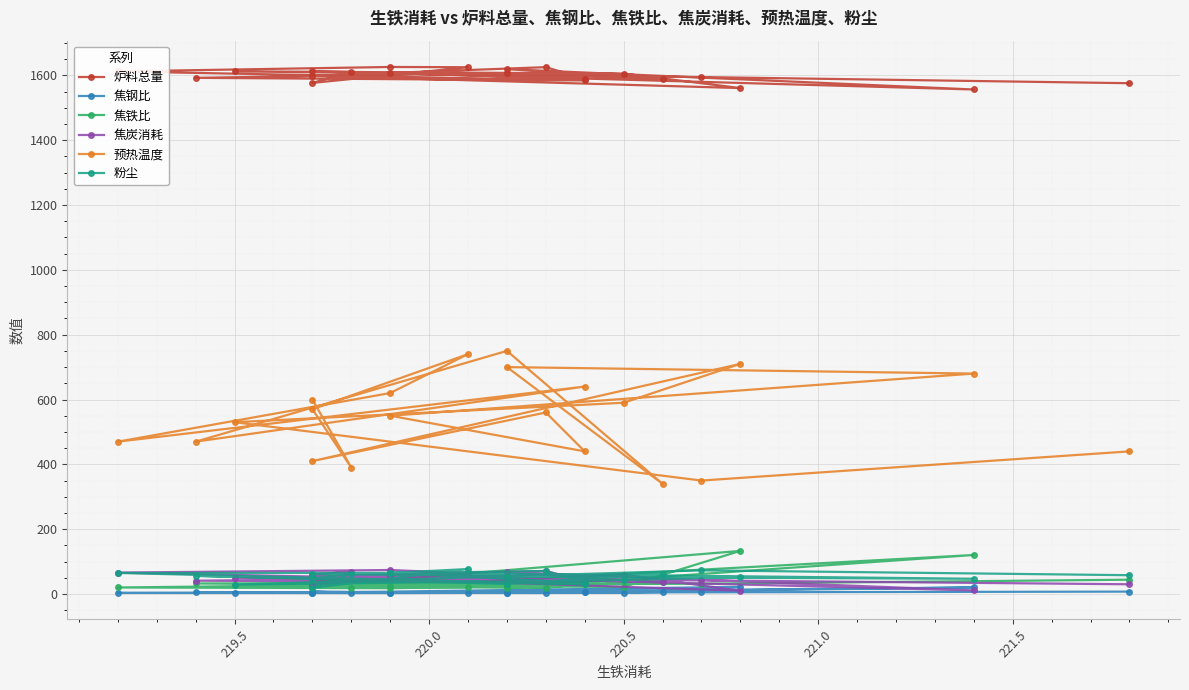

At how many categories does at least one series exceed 1265?

21